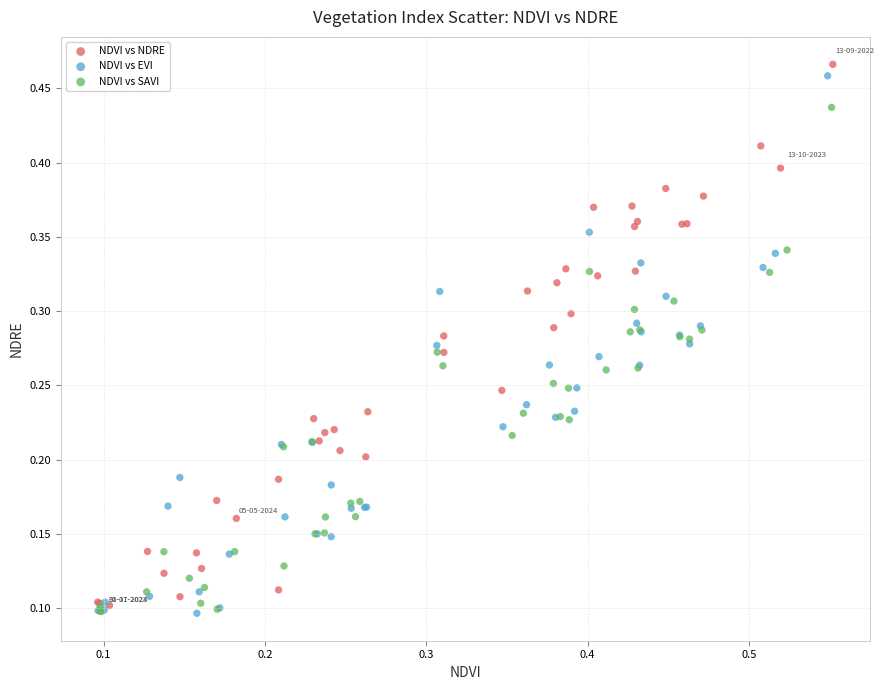

What are all the series names shown in the legend?

NDVI vs NDRE, NDVI vs EVI, NDVI vs SAVI